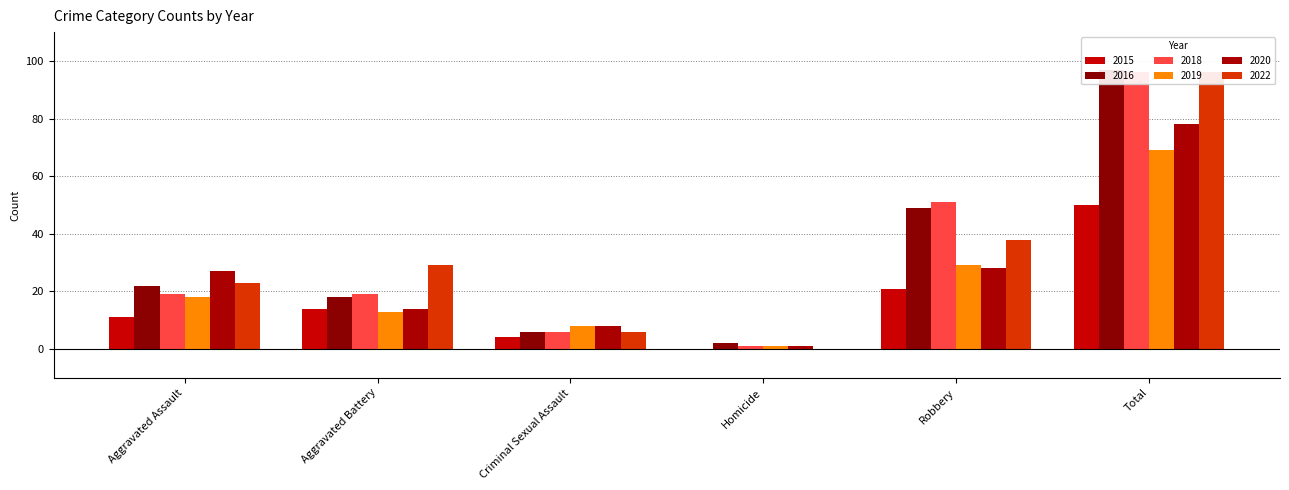

What is the label of the 6th bar from the left?

Total